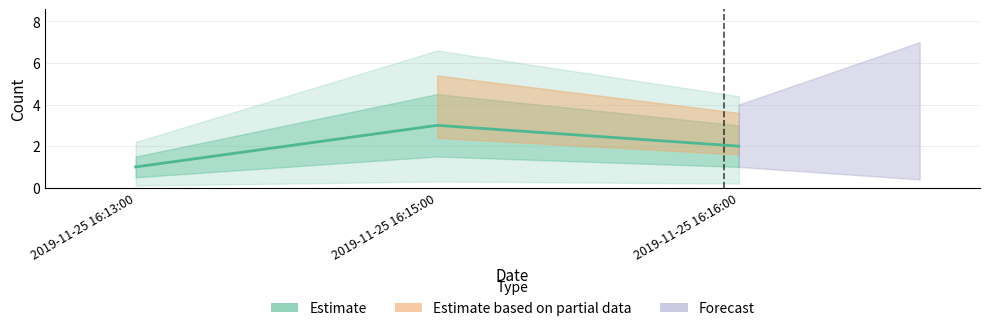

Where does the data first go above 2?

2019-11-25 16:15:00